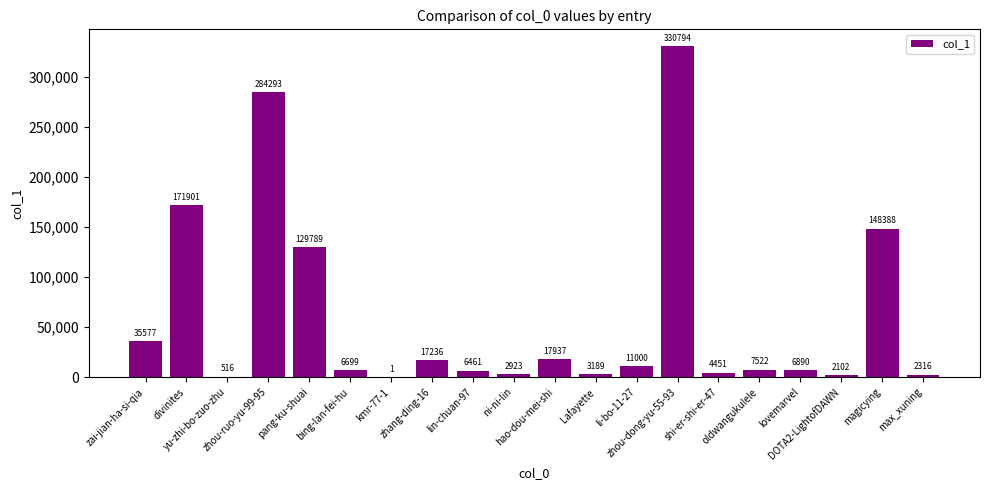

How many data points does each series have?

20